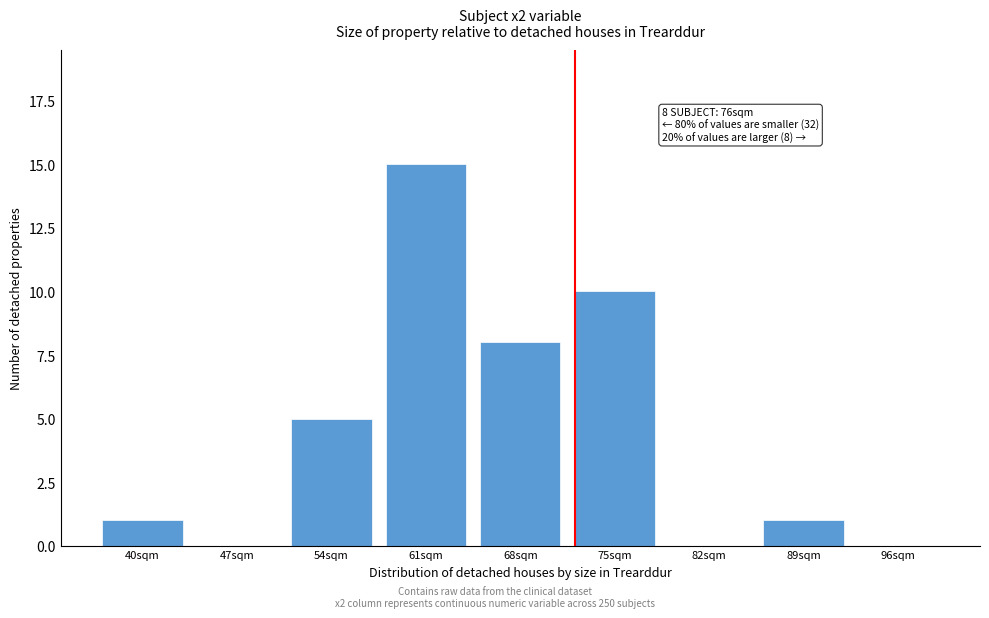

Reading left to right, list all the values displayed in this chart.

40sqm=1	47sqm=0	54sqm=5	61sqm=15	68sqm=8	75sqm=10	82sqm=0	89sqm=1	96sqm=0